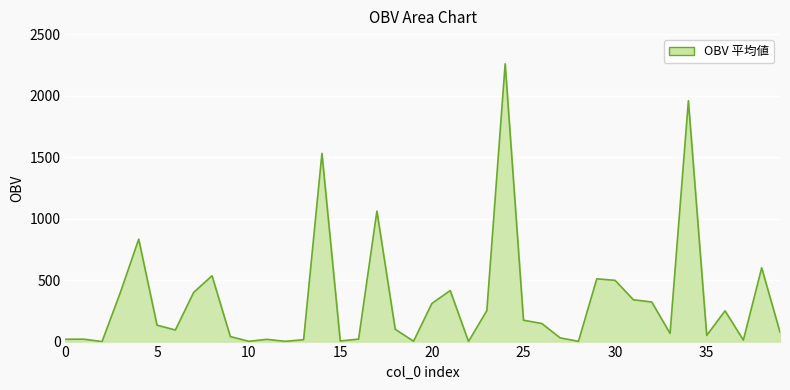

What is the difference between the second highest and second lowest values?

1957.1